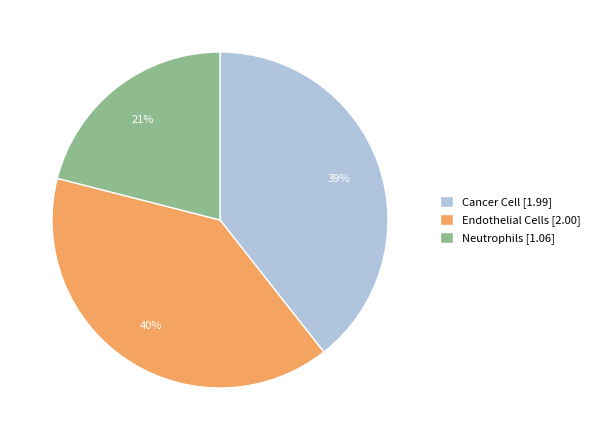

What percentage is the Cancer Cell slice, to the nearest percent?

39%